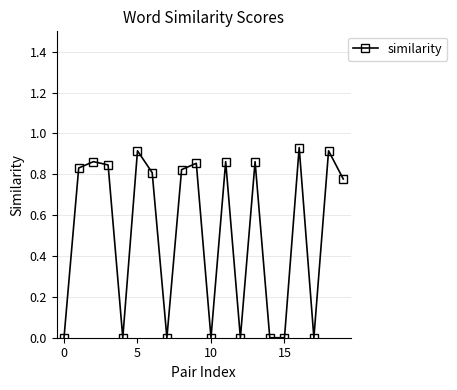

True or false: there are more than 1 points higher than both neighbors.

True